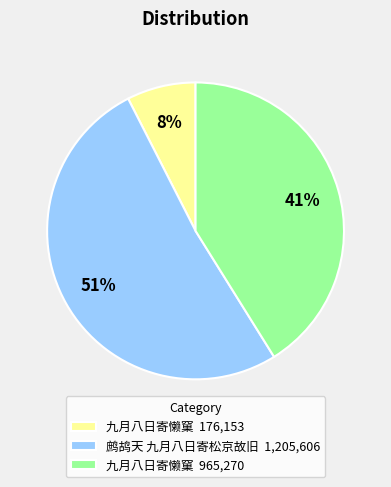

The 鹧鸪天 九月八日寄松京故旧 1,205,606 slice represents 51% of the pie. True or false?

True